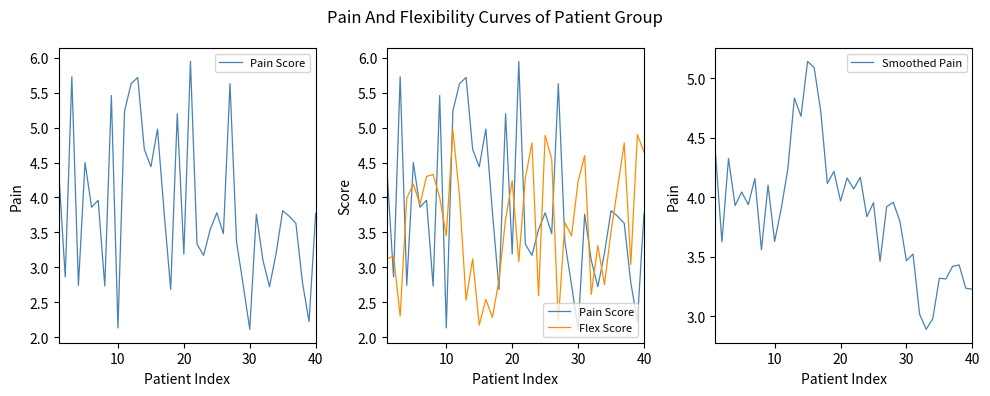

How many values in the Smoothed Pain series exceed 3?

38